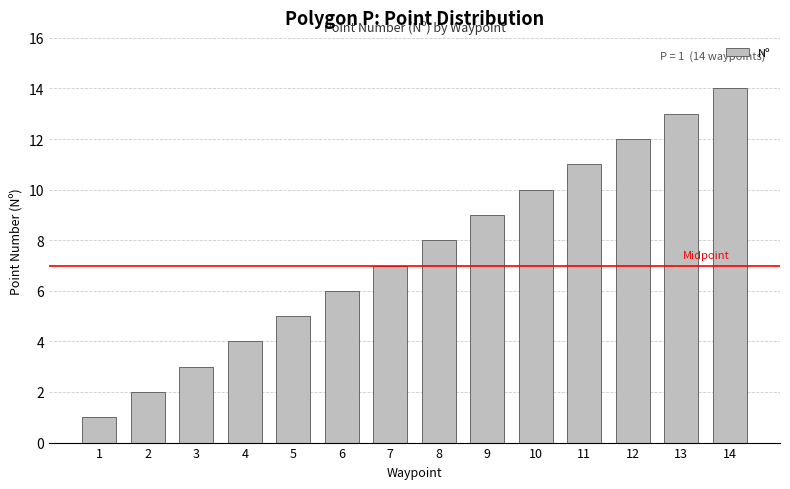

What is the difference between the maximum and minimum values?

13